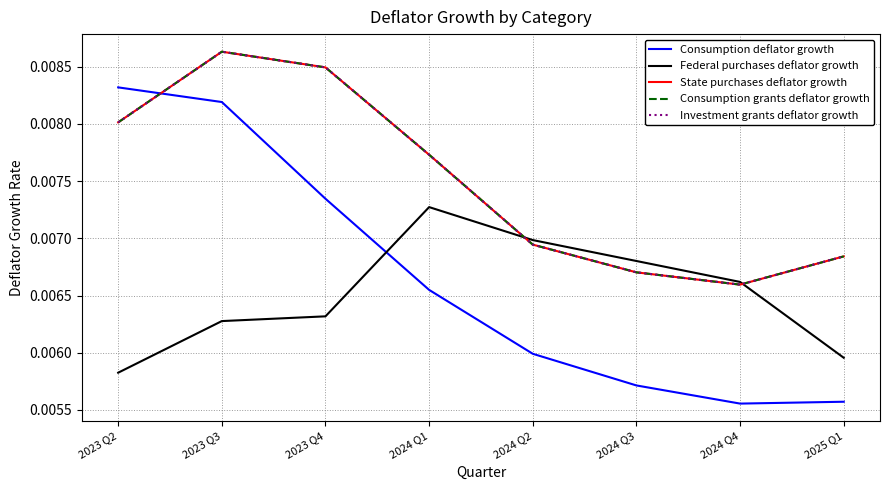

How many interior local valleys does the Consumption deflator growth series have?

1